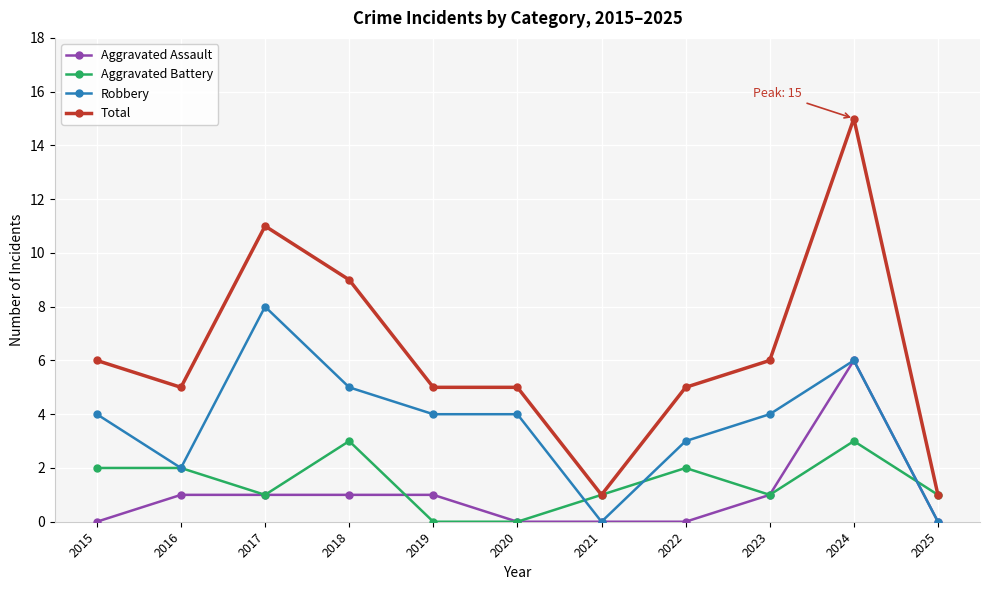

What is the value of the Aggravated Battery point at the 7th from the left?

1